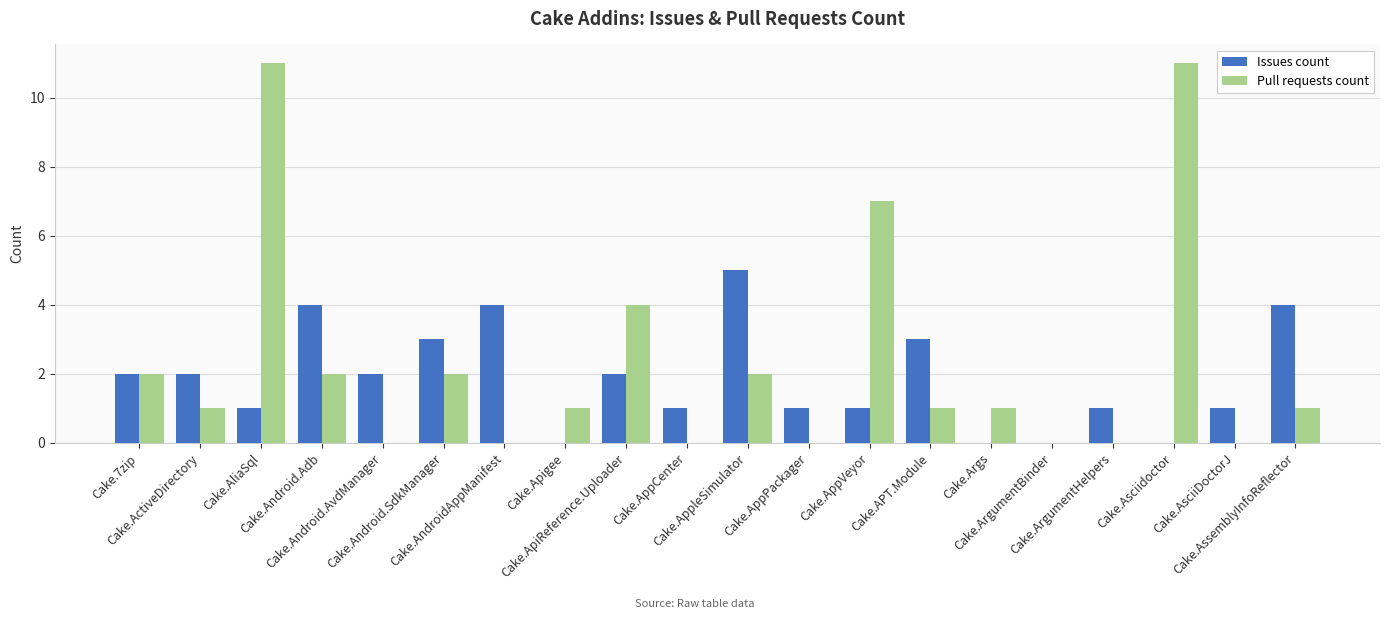

Reading left to right, list all the values displayed in this chart.

Issues count: 2	2	1	4	2	3	4	0	2	1	5	1	1	3	0	0	1	0	1	4
Pull requests count: 2	1	11	2	0	2	0	1	4	0	2	0	7	1	1	0	0	11	0	1